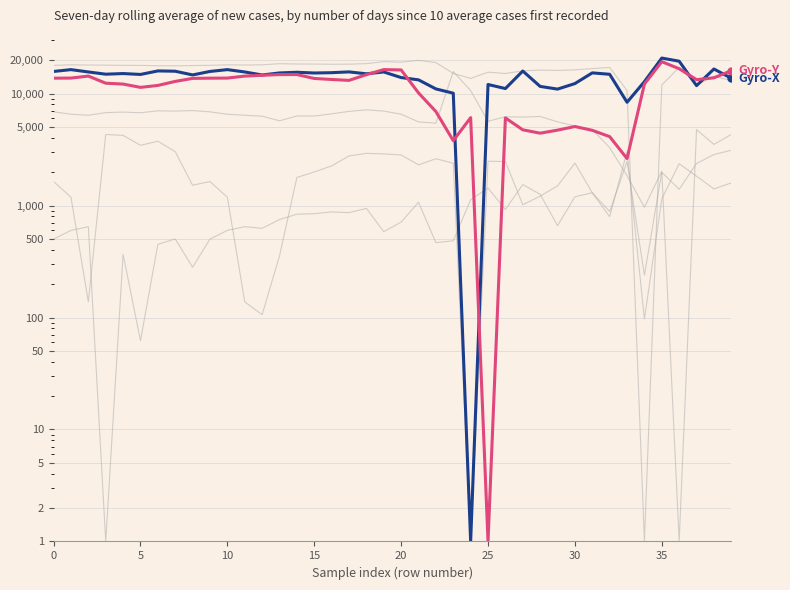

True or false: Gyro-Z has a value of 138 at 11.

True